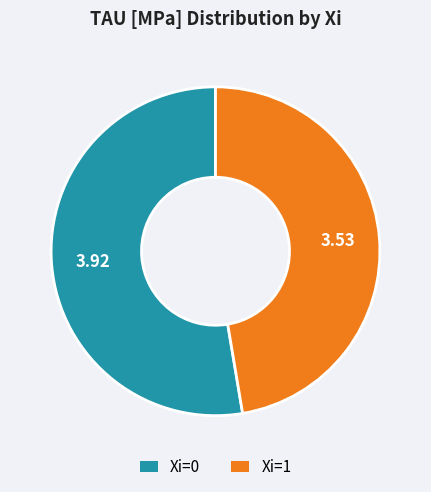

Combined, do Xi=1 and Xi=0 account for over 50%?

Yes